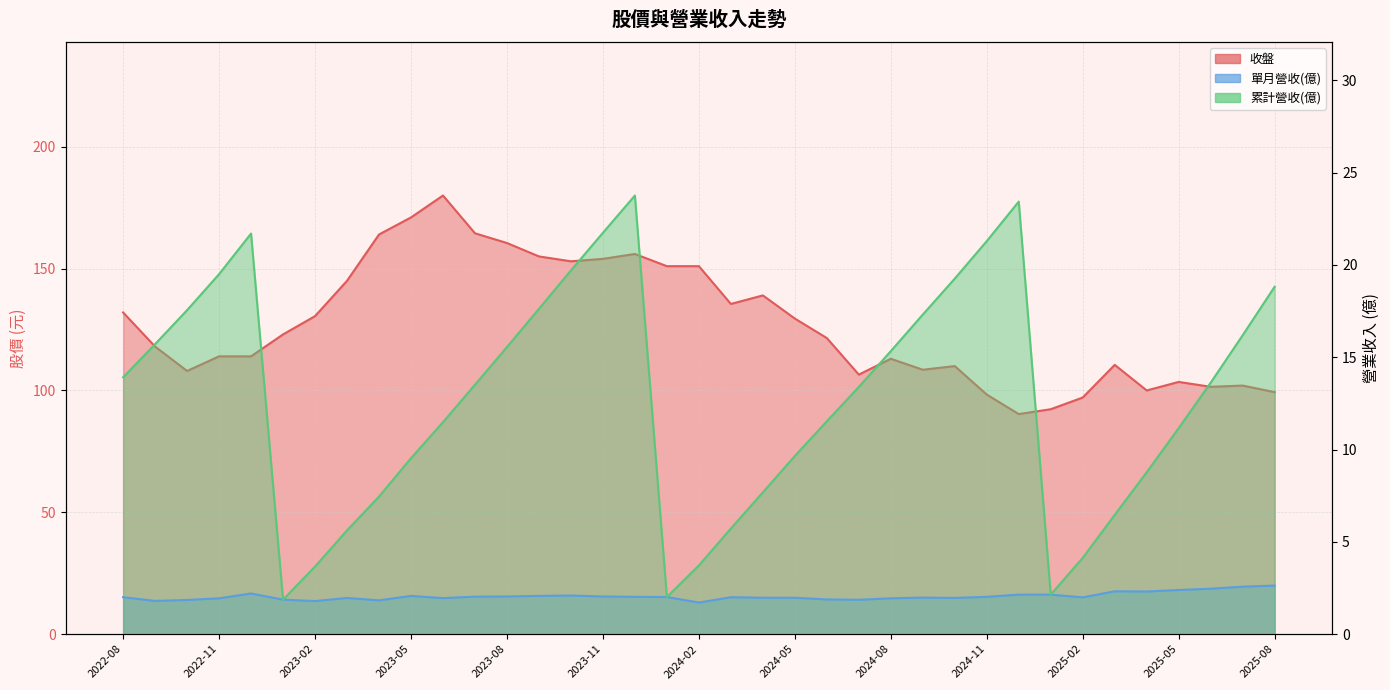

What is the difference between the 收盤 values at 2024-06 and 2024-09?

13.0